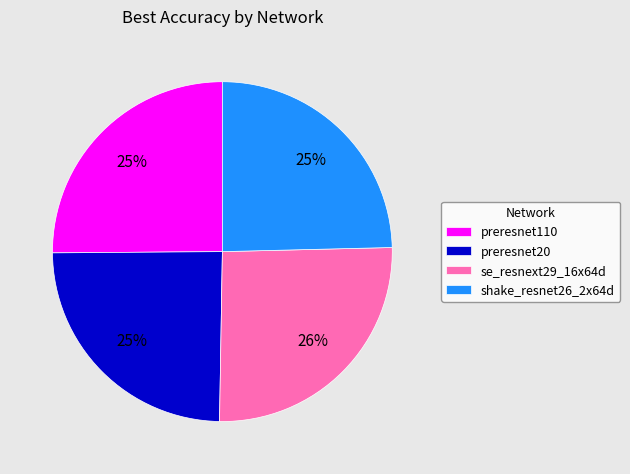

Which category has the biggest portion of the pie?

se_resnext29_16x64d